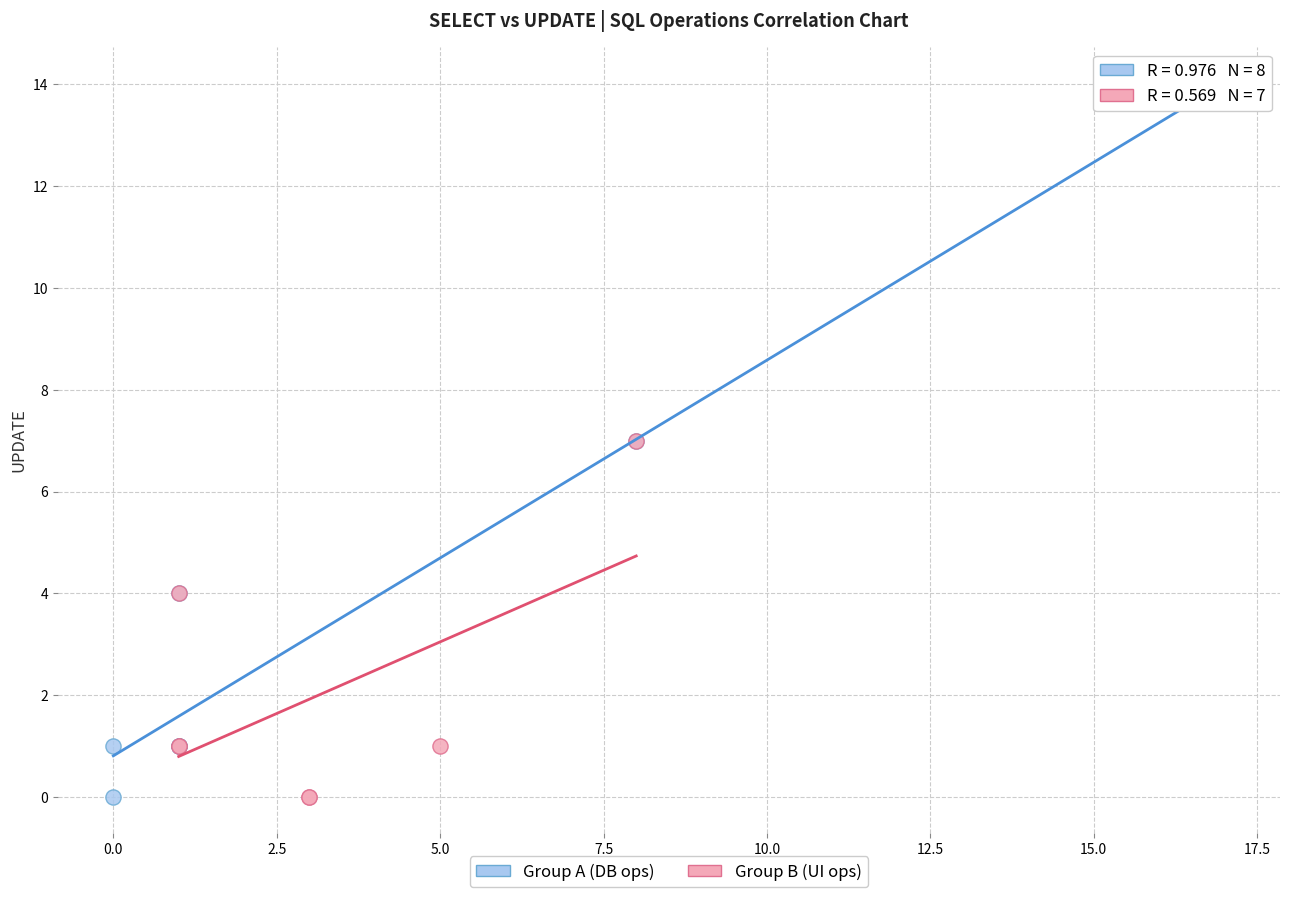

Which series has the largest Y range (max minus min)?

Group A (DB ops)